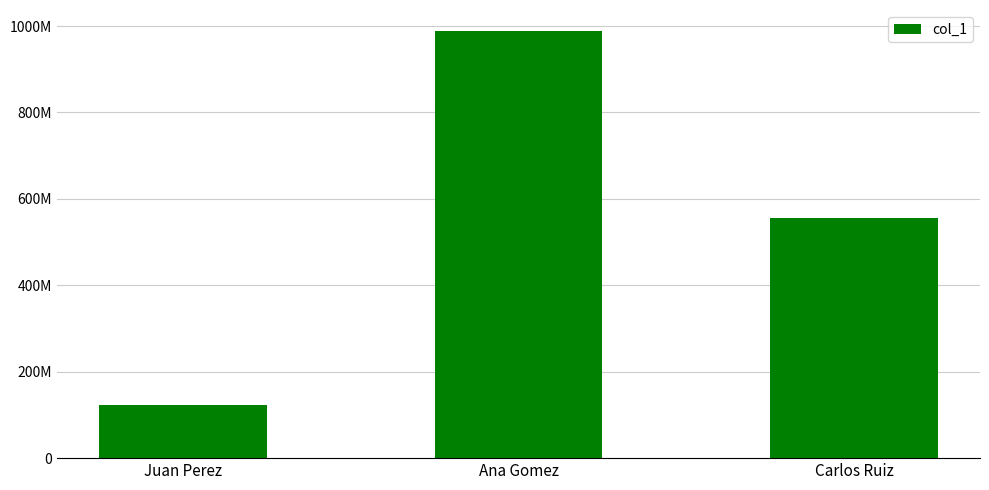

List the labels in order of value, smallest first.

Juan Perez, Carlos Ruiz, Ana Gomez